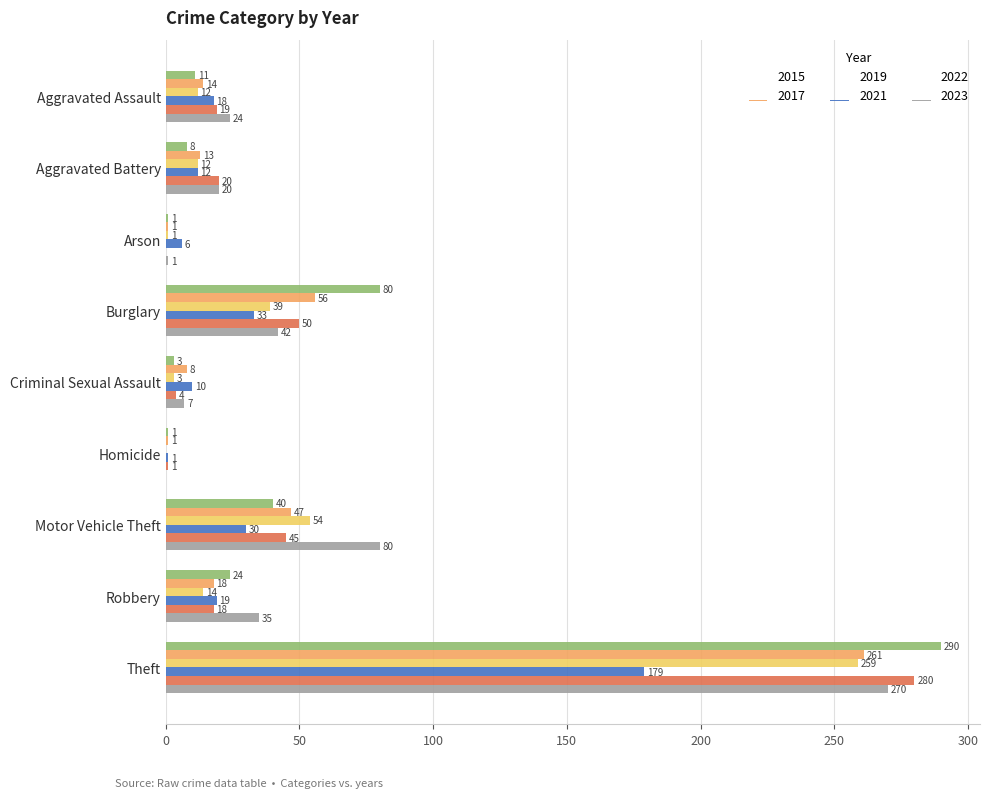

Between Motor Vehicle Theft and Robbery, which series saw the biggest shift?

2023